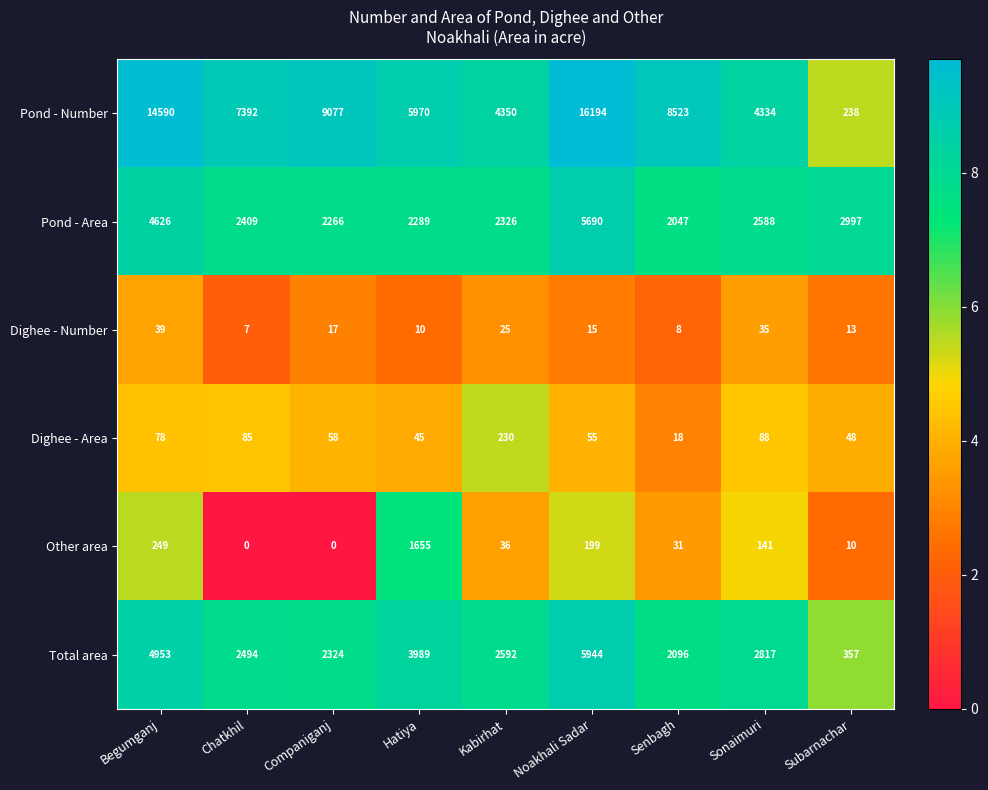

True or false: Pond - Area has a value of 2266 at Companiganj.

True